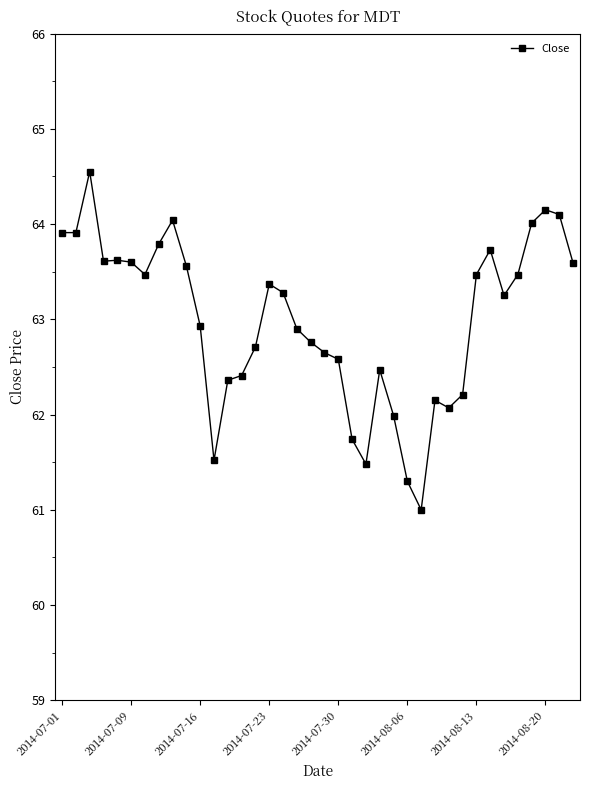

True or false: there are more than 0 points higher than both neighbors.

True